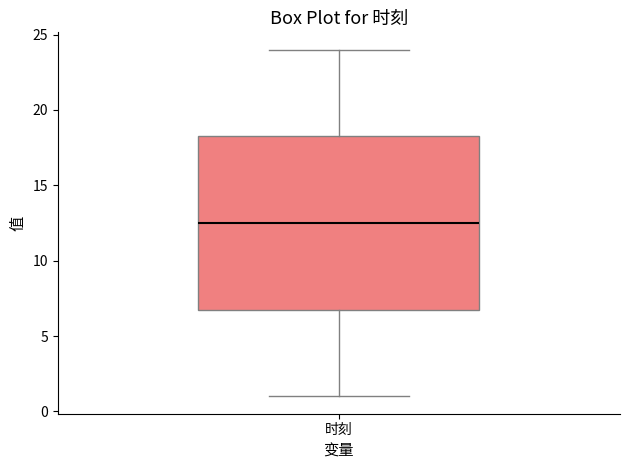

Transcribe this box plot: give where the median line is, the range the box spans, and where the two whiskers end, as read against the y-axis. The values are not printed on the chart, so give them approximately, as read against the axis.

median 12.5, box 7.0 to 18.5, whiskers 1.0 to 24.0